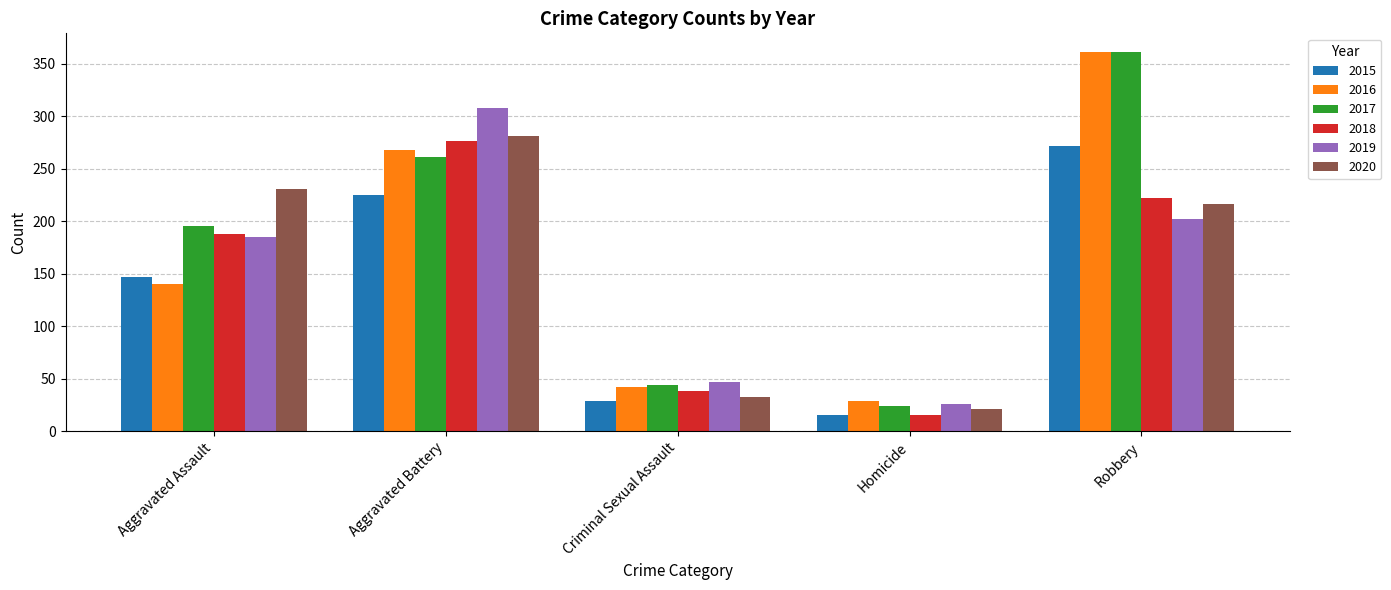

Reading left to right, what are all the values shown in this chart?

2015: 147	225	29	15	272
2016: 140	268	42	29	361
2017: 195	261	44	24	361
2018: 188	276	38	15	222
2019: 185	308	47	26	202
2020: 231	281	33	21	216